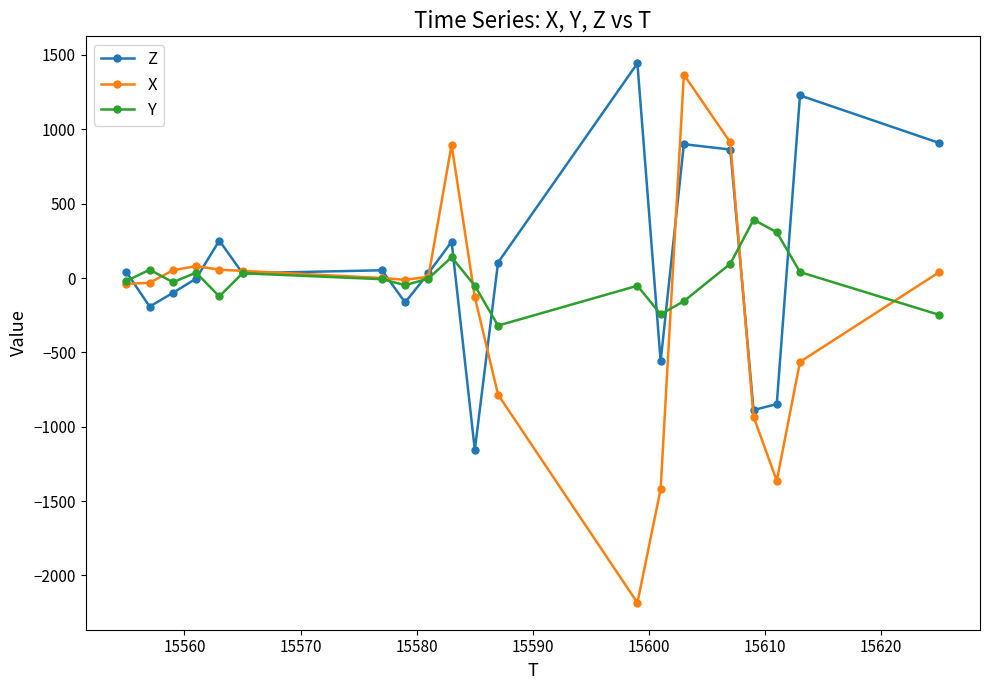

How many data points in Y are above -8?

9